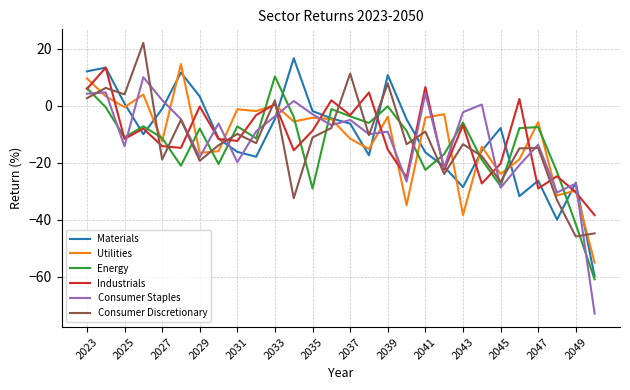

What is the lowest value of the Materials series?

-59.9